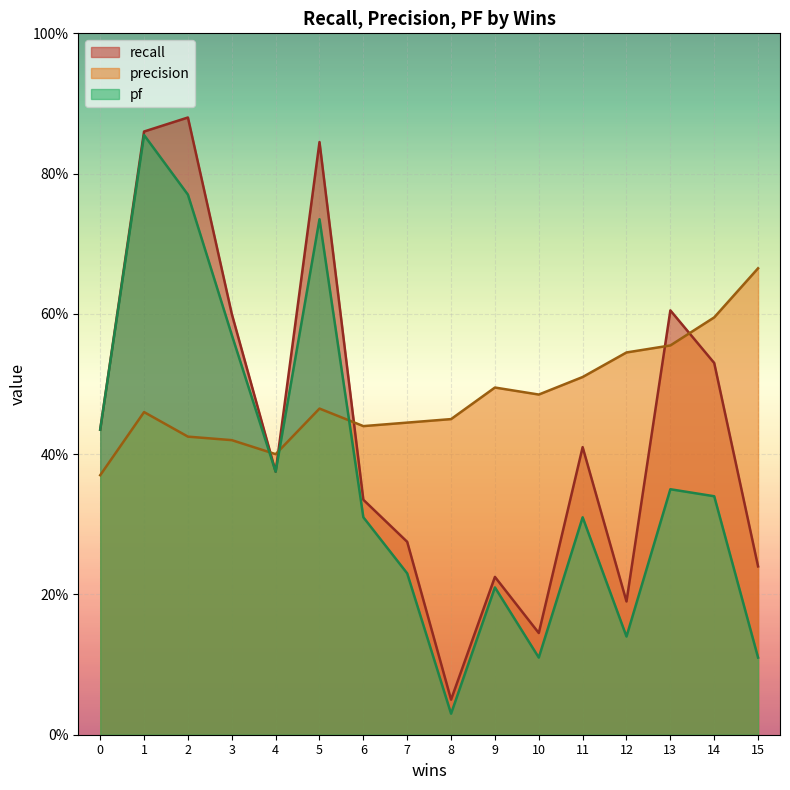

True or false: recall has more than 1 points higher than both neighbors.

True